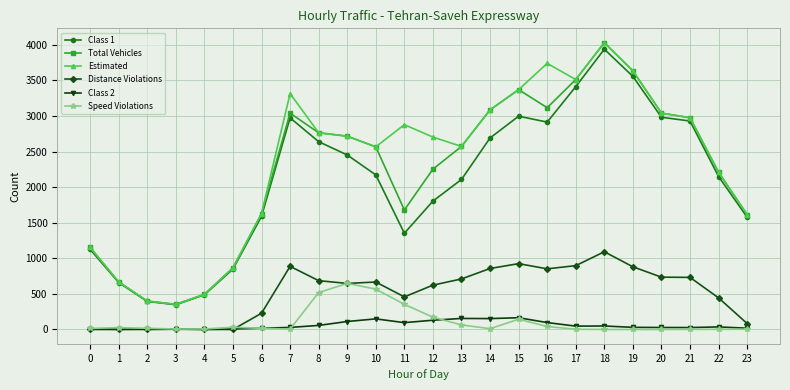

The Distance Violations series shows 647 at 9. True or false?

True